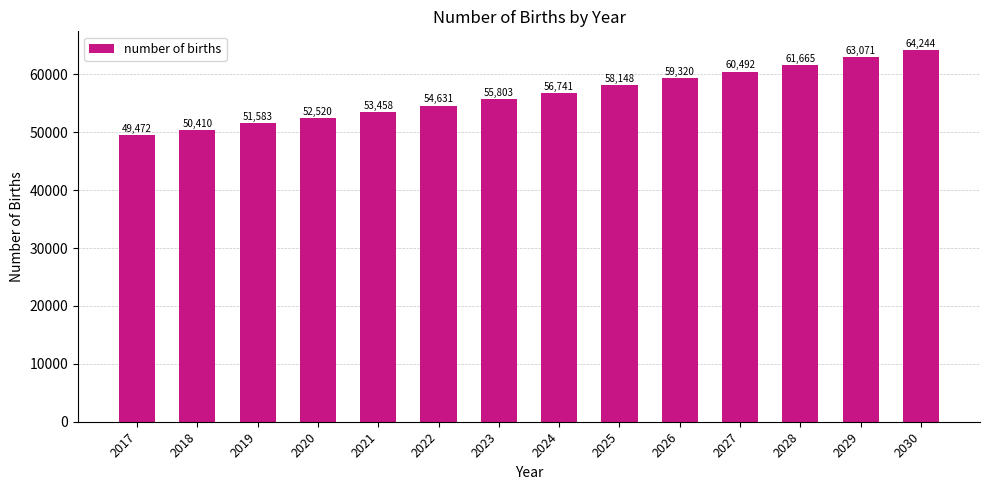

True or false: the data shows 84076.7 at 2026.

False